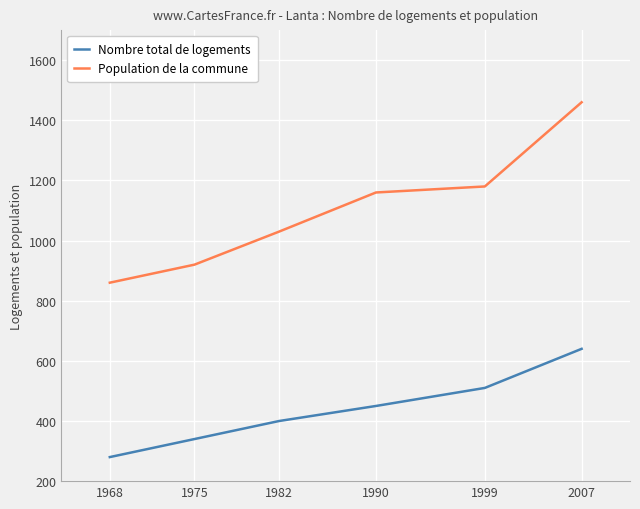

Rank the series by their average value, from lowest to highest.

Nombre total de logements, Population de la commune